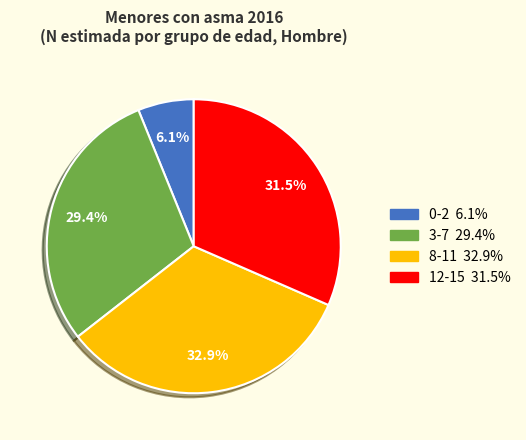

Is there a majority slice in this chart?

No